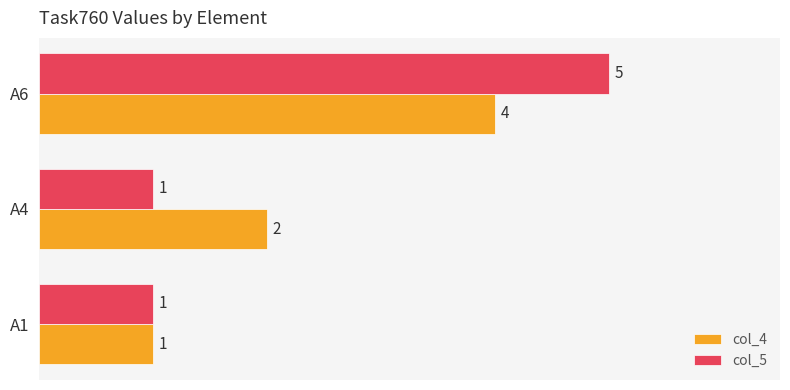

What is the sum of all col_4 values?

7